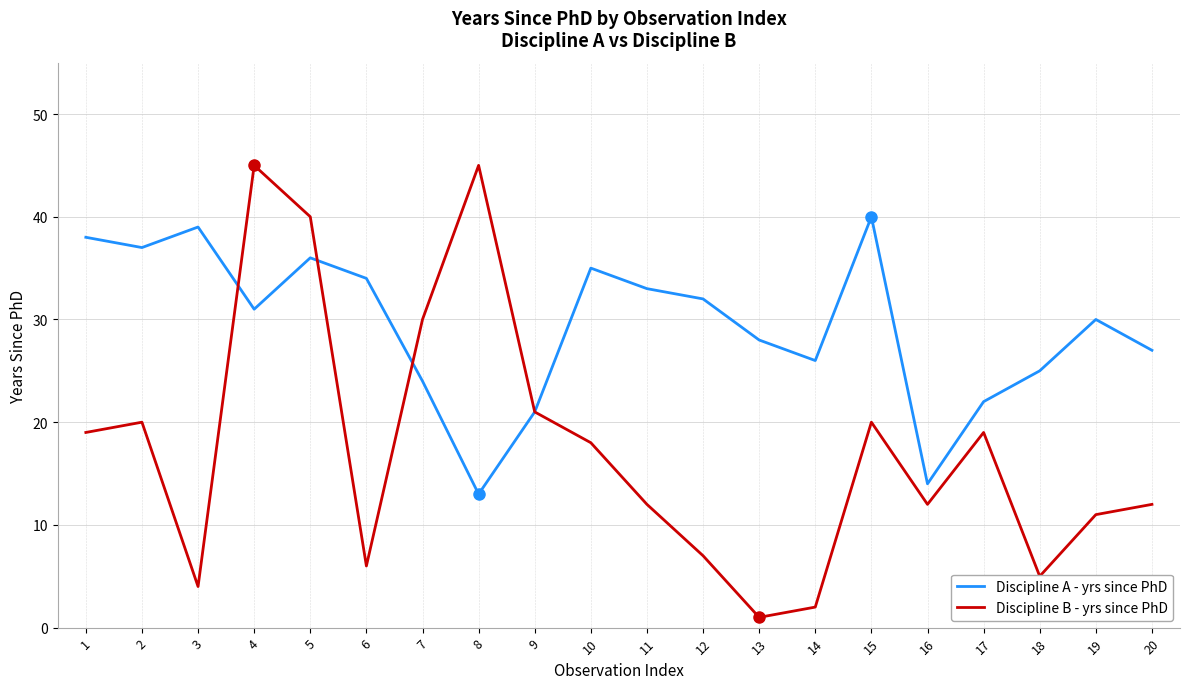

Where does the Discipline A - yrs since PhD series first go above 31?

1